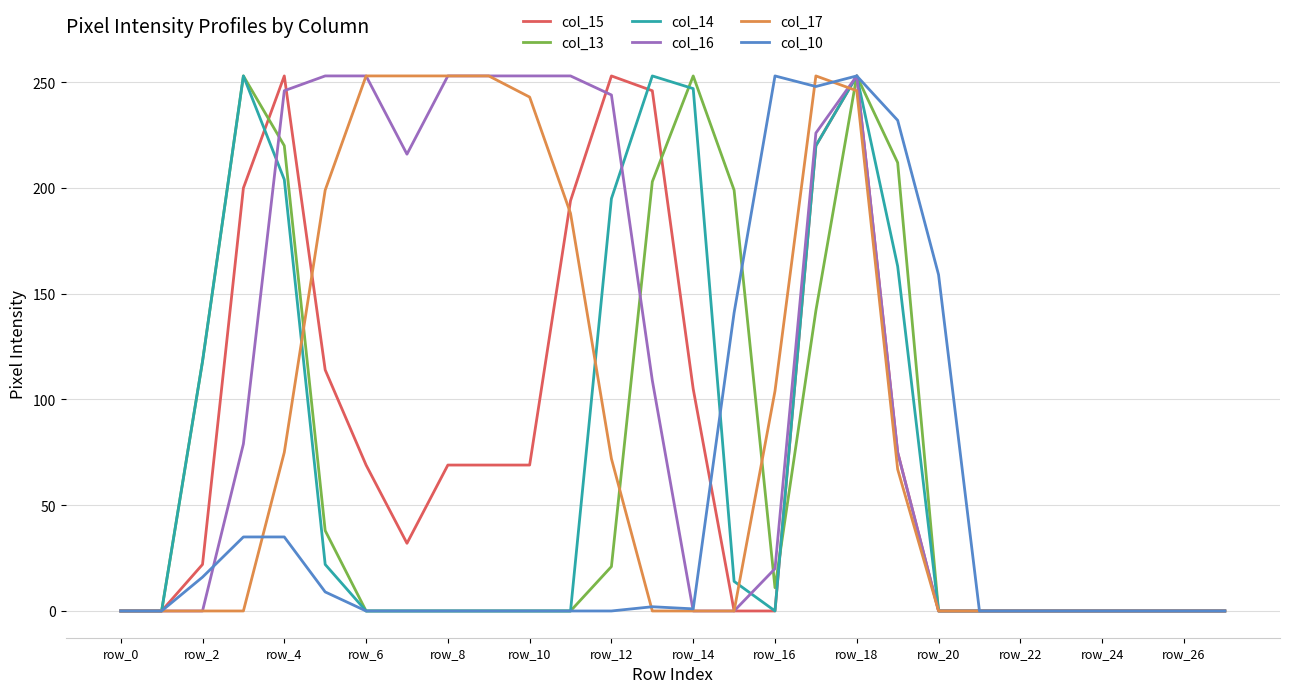

What are all the series names shown in the legend?

col_15, col_13, col_14, col_16, col_17, col_10